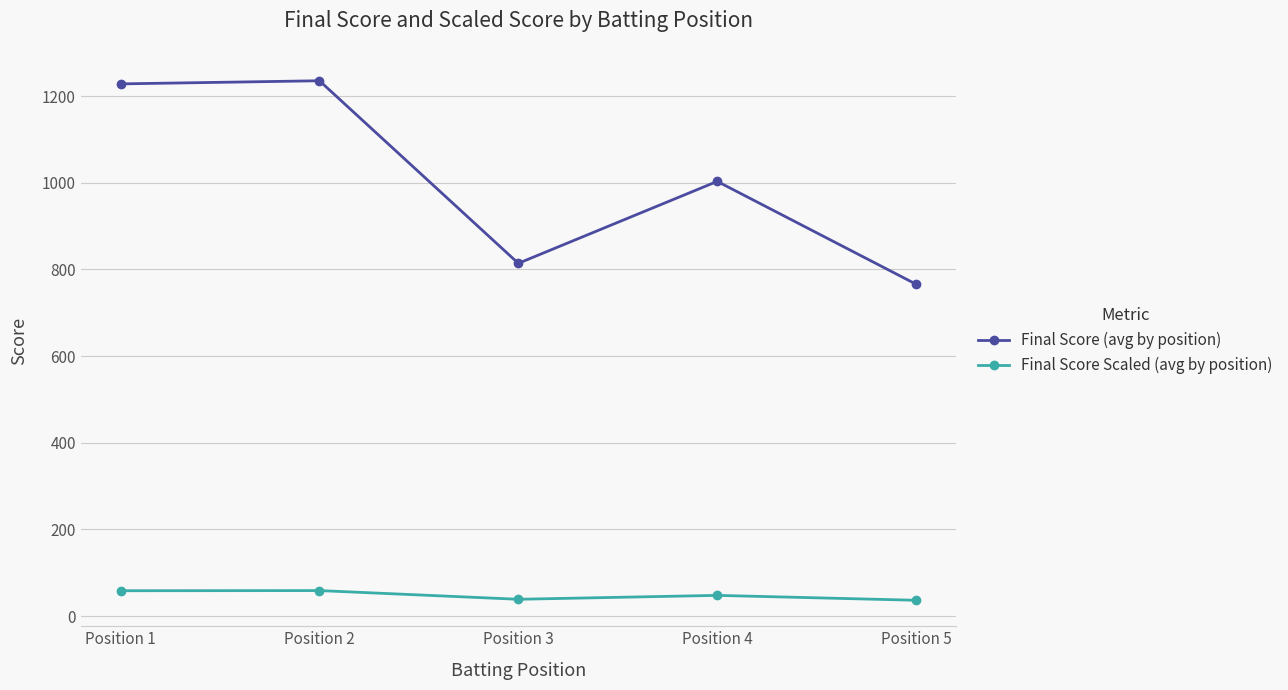

What is the minimum value for Final Score Scaled (avg by position)?

36.5